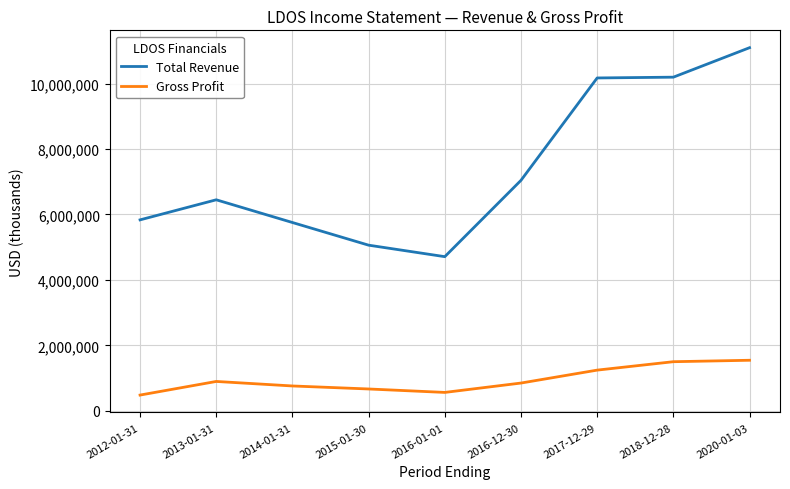

Is it true that Gross Profit equals 294951 at 2016-12-30?

False